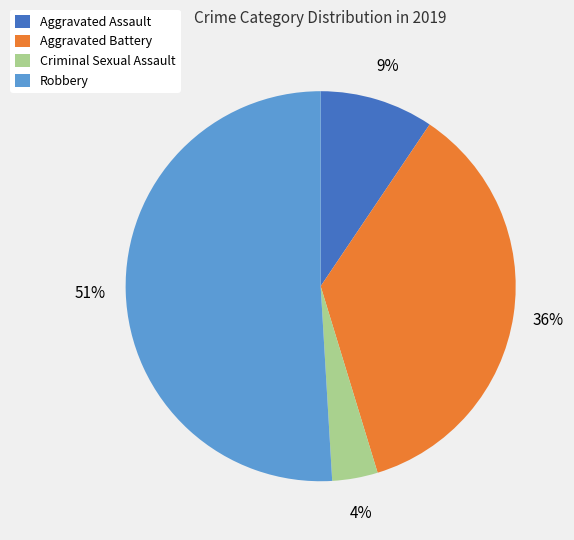

To the nearest percent, what is the difference between the largest and smallest slice percentages?

47%